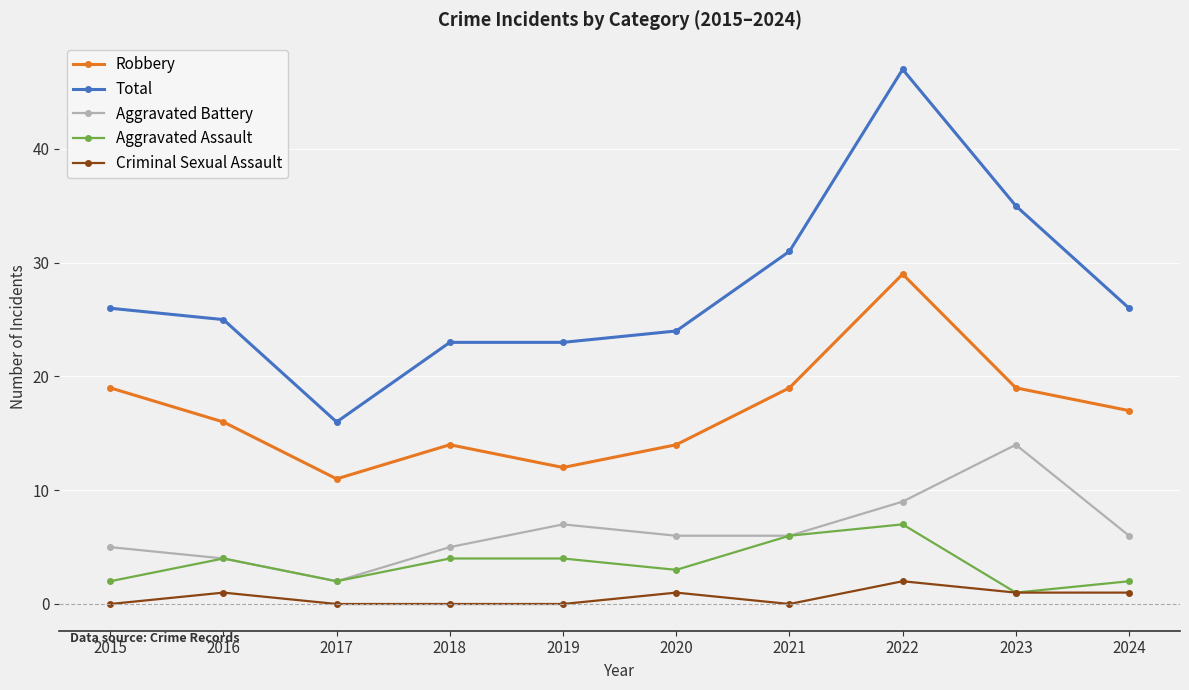

The value of Aggravated Battery at 2023 is 14. True or false?

True